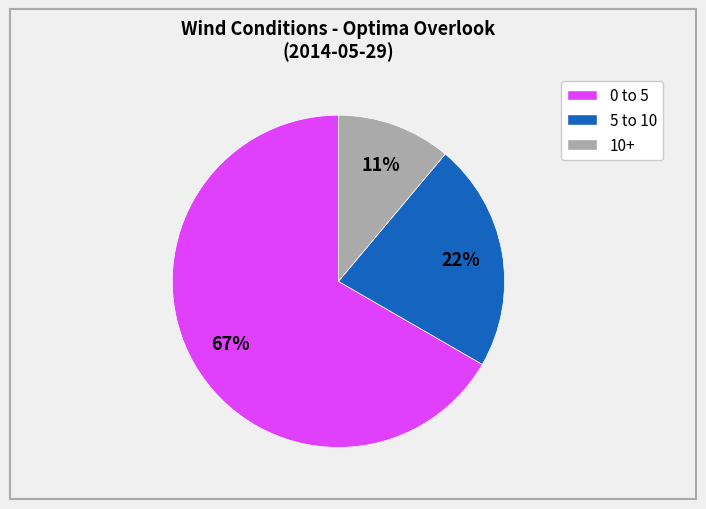

To the nearest percent, what is the average slice percentage?

33%